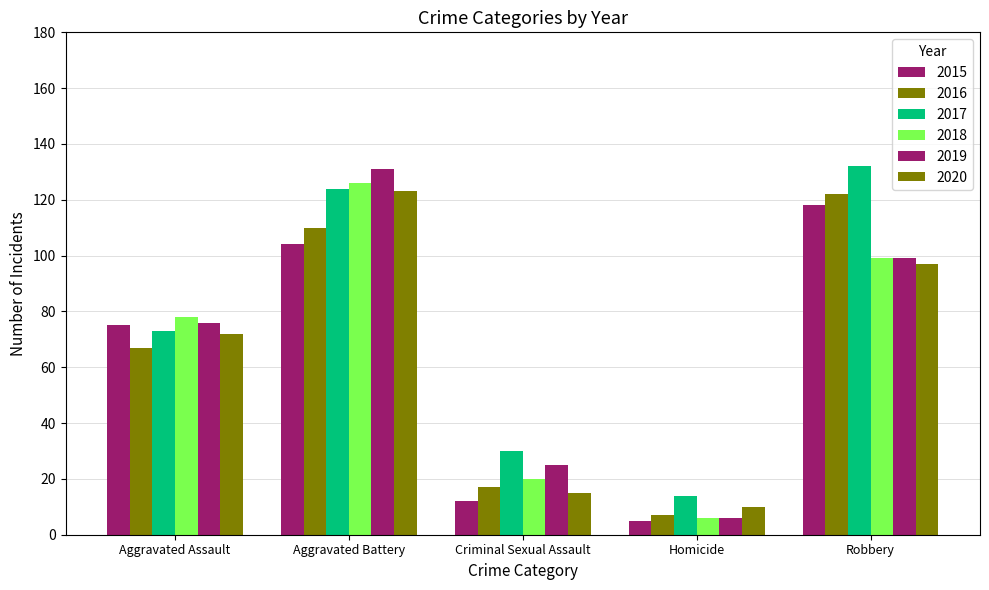

How many data points in 2018 are less than 78?

2